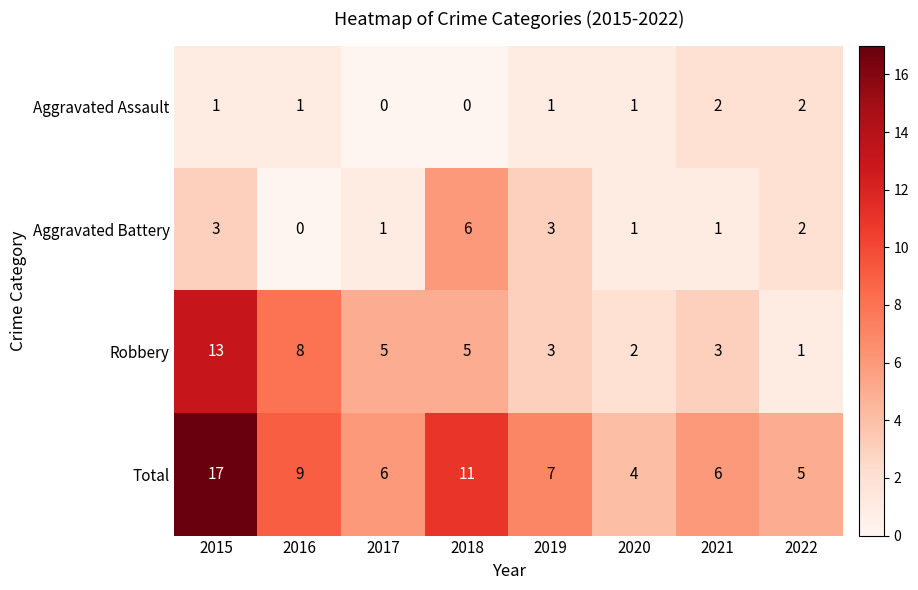

Where is Robbery nearest to the value 7?

2016